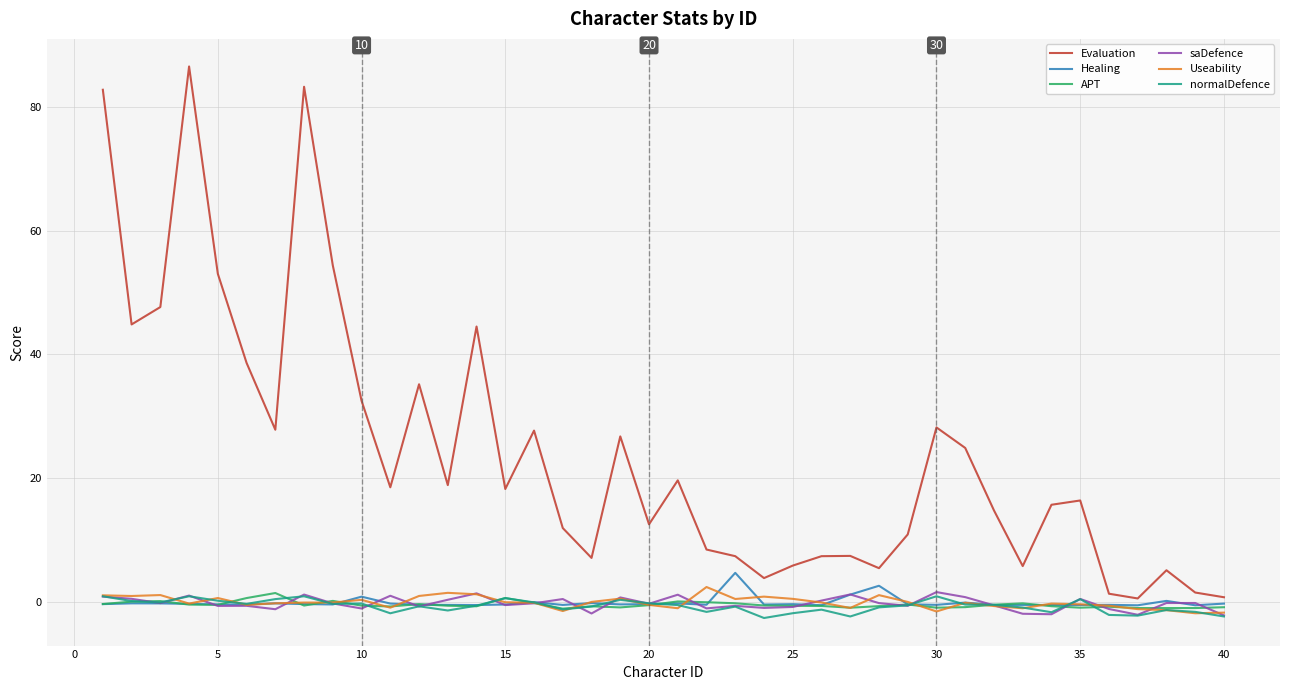

Which series has the largest total across all categories?

Evaluation